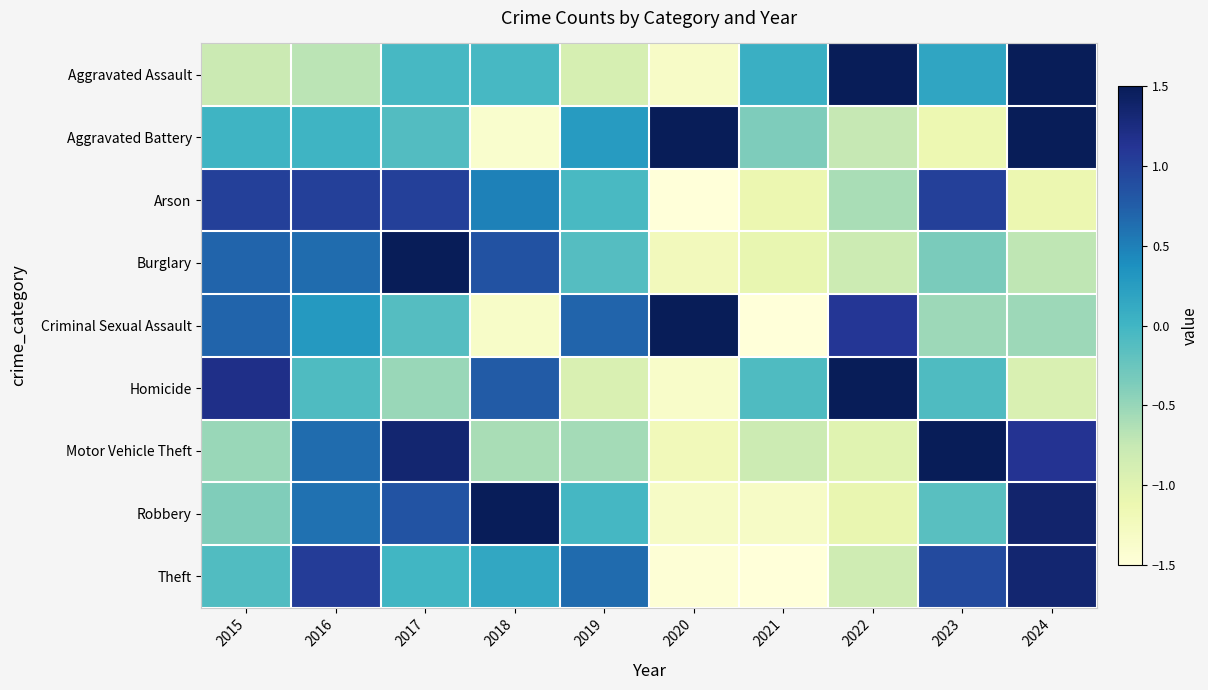

Rank the series by their maximum value, from highest to lowest.

Burglary, Homicide, Aggravated Battery, Aggravated Assault, Motor Vehicle Theft, Criminal Sexual Assault, Robbery, Theft, Arson